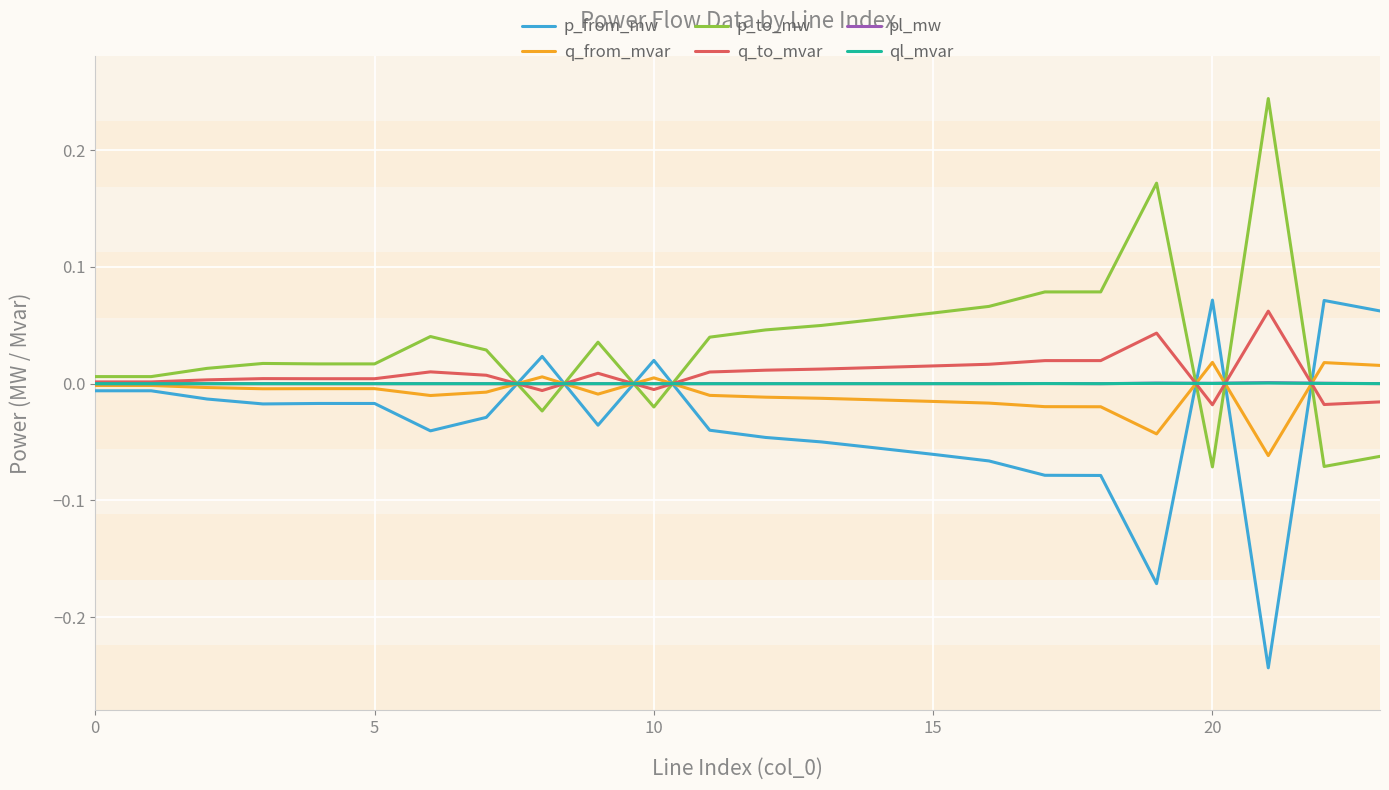

Which series ends up on top after the final intersection of p_from_mw and p_to_mw?

p_from_mw